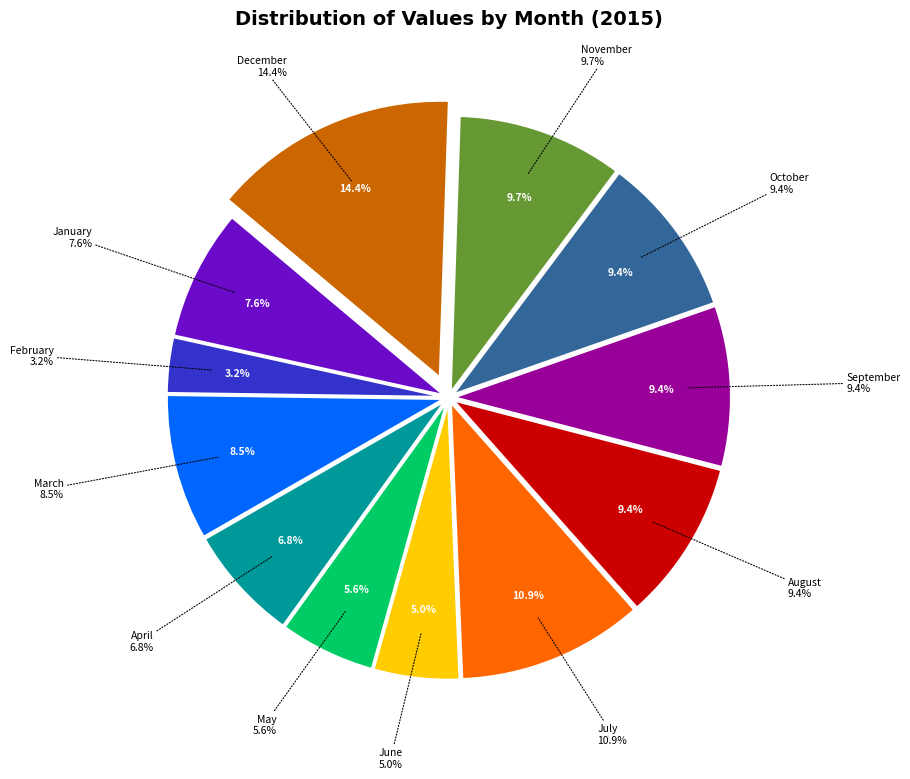

How many slices are in this pie chart?

12